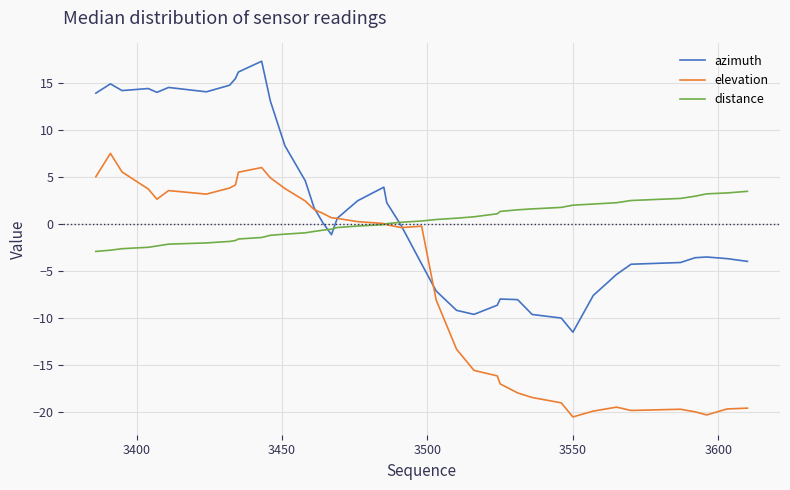

Which series has the largest total across all categories?

azimuth